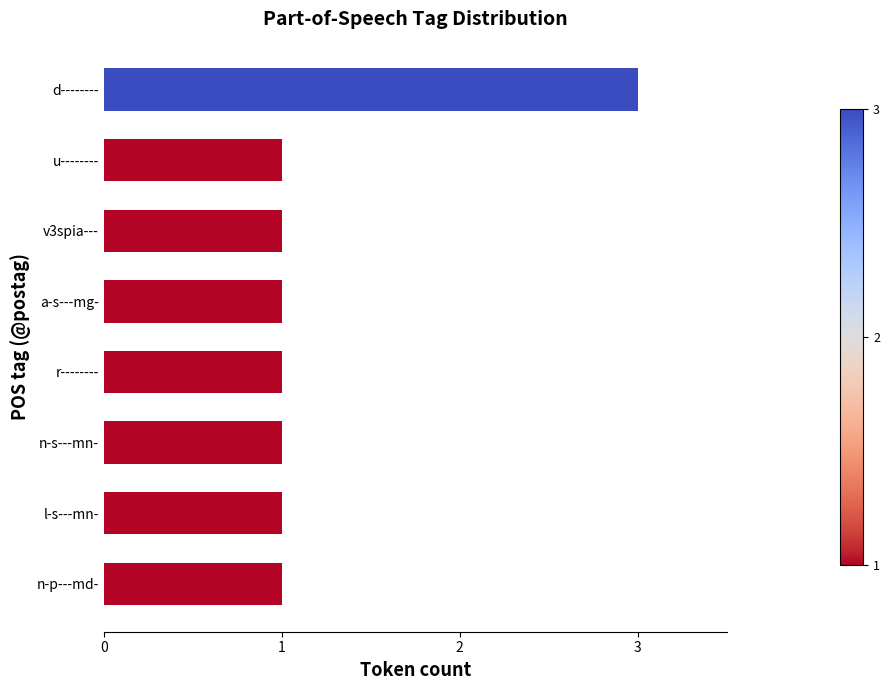

What is the maximum value shown in the chart?

3